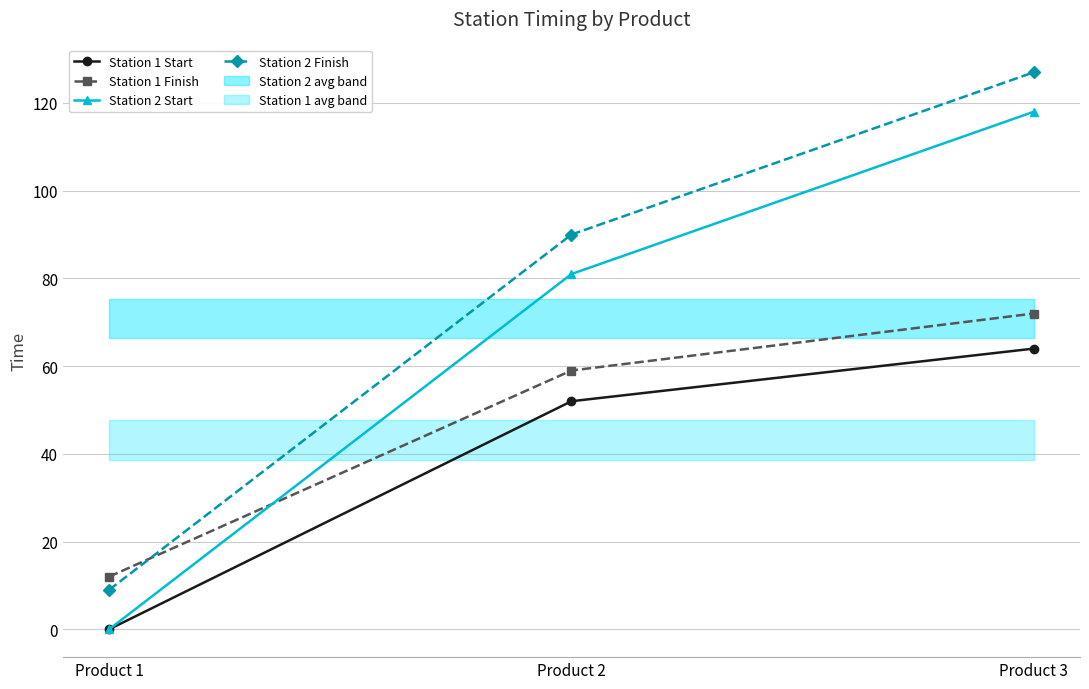

Where does the Station 1 Finish series first go above 59?

Product 3